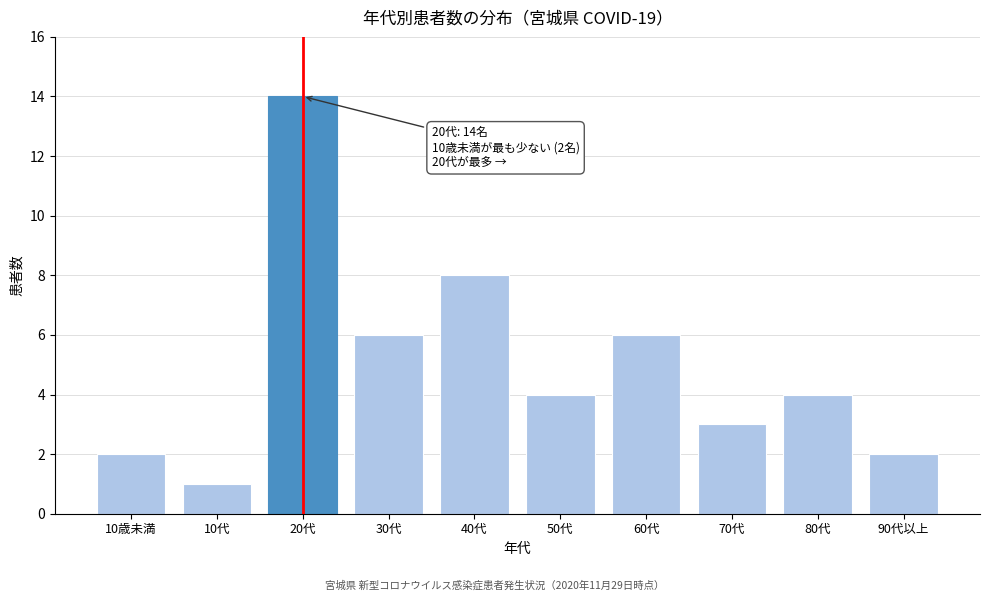

Reading left to right, extract all data points from this chart.

2	1	14	6	8	4	6	3	4	2